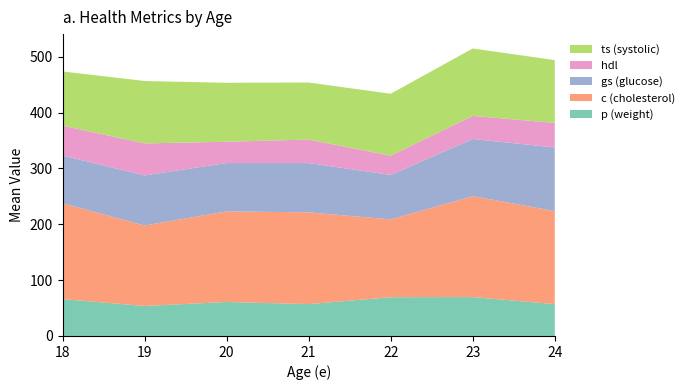

What is the total value across all series at 18?

473.5